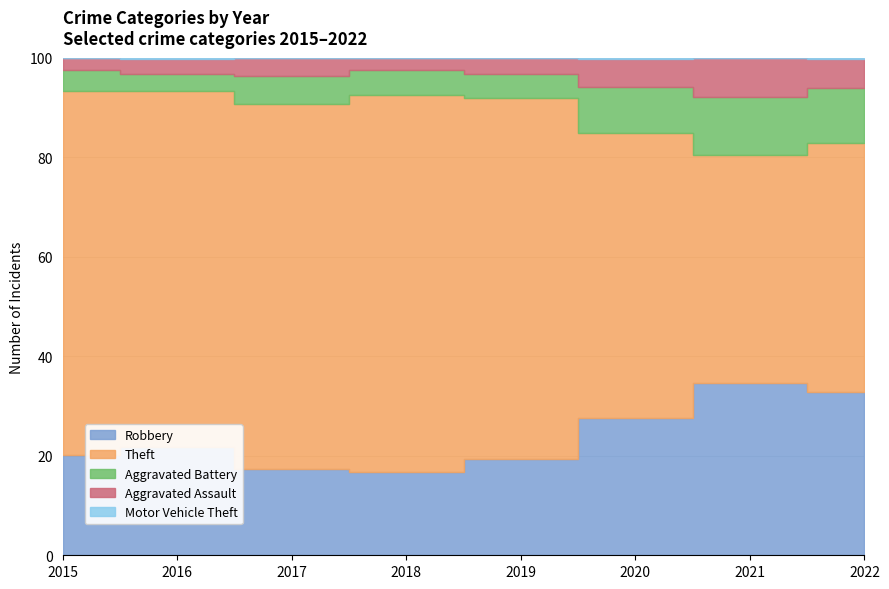

The Theft series shows 346 at 2015. True or false?

False